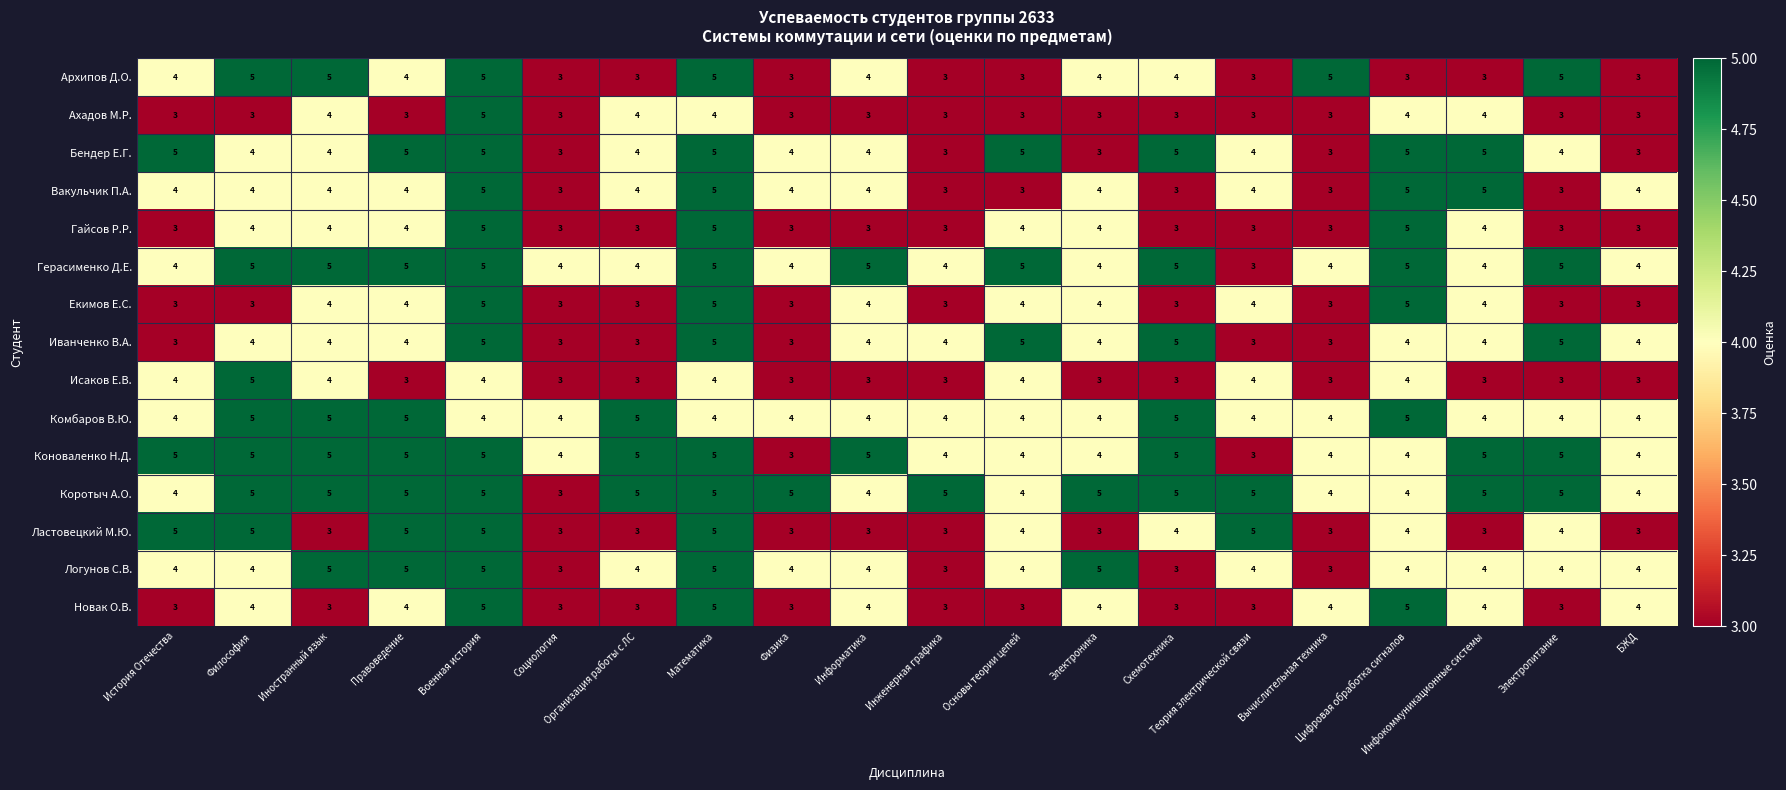

Count the Герасименко Д.Е. values in the range 4 to 5.

19